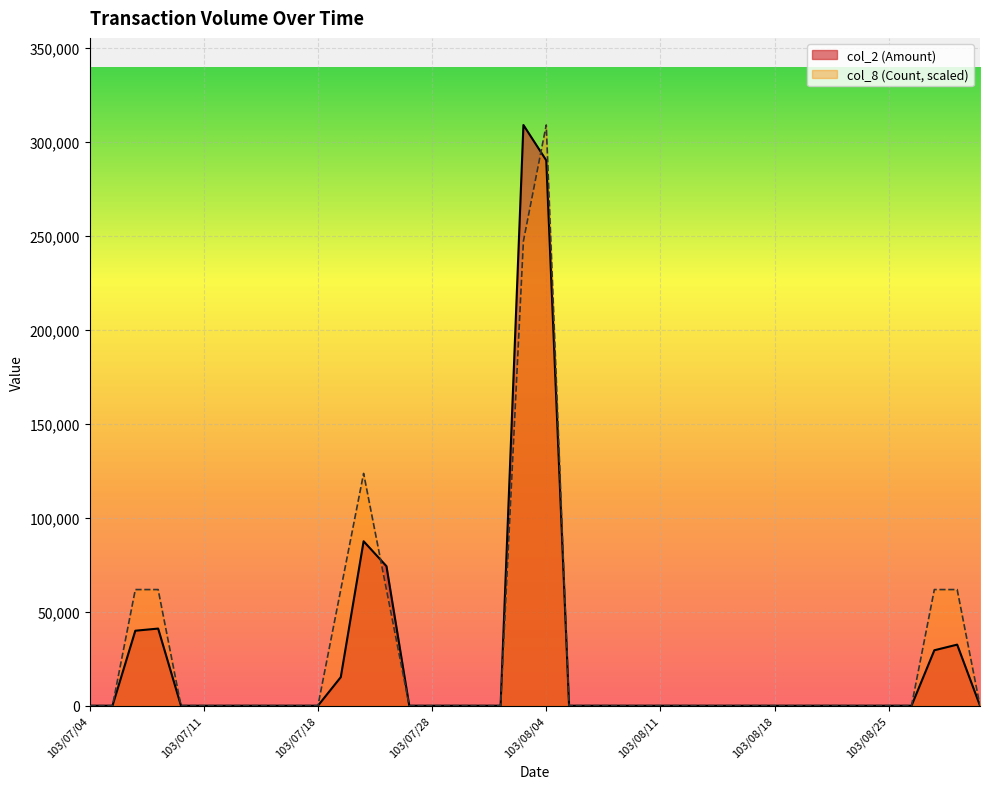

How many interior local peaks does the col_2 (Amount) series have?

4